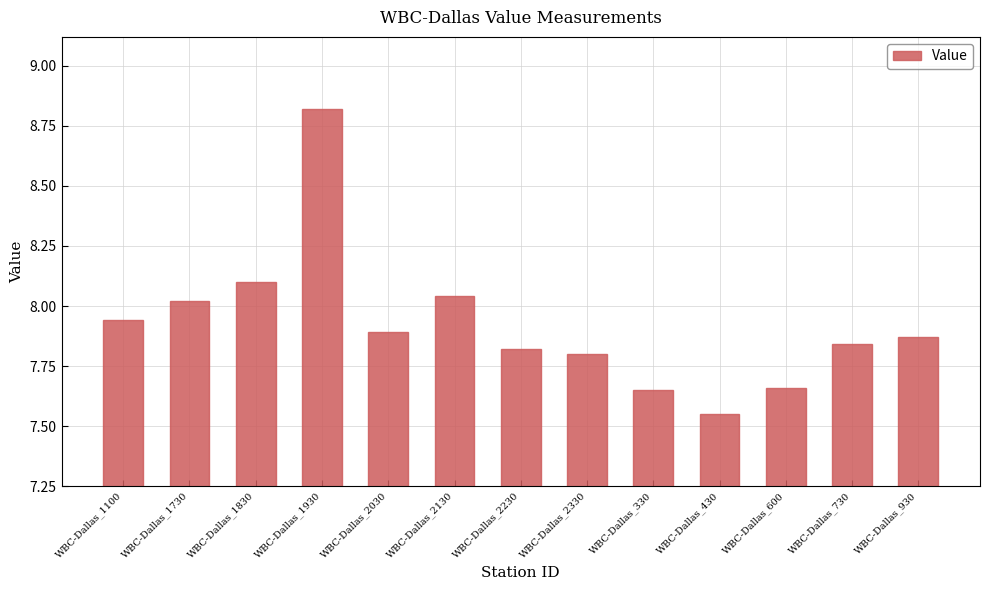

At which category does the chart reach its peak across all series?

WBC-Dallas_1930